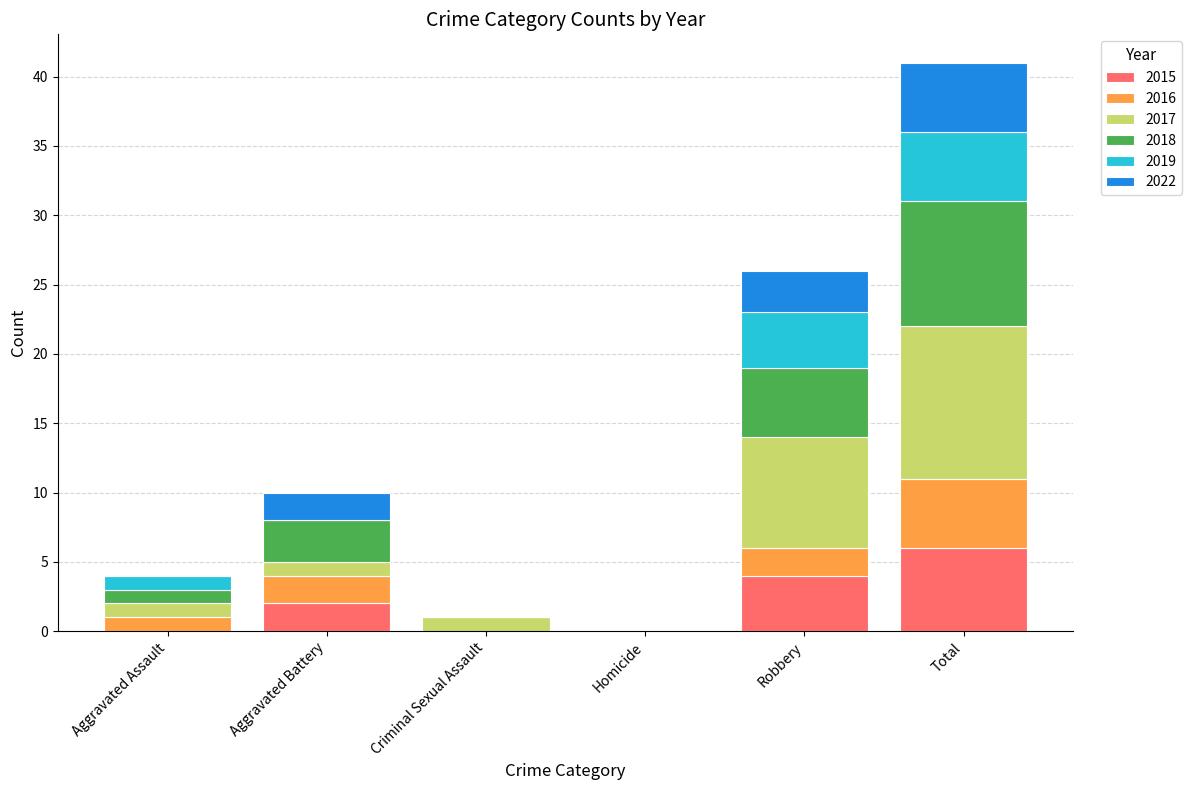

The value of 2015 at Total is 10. True or false?

False